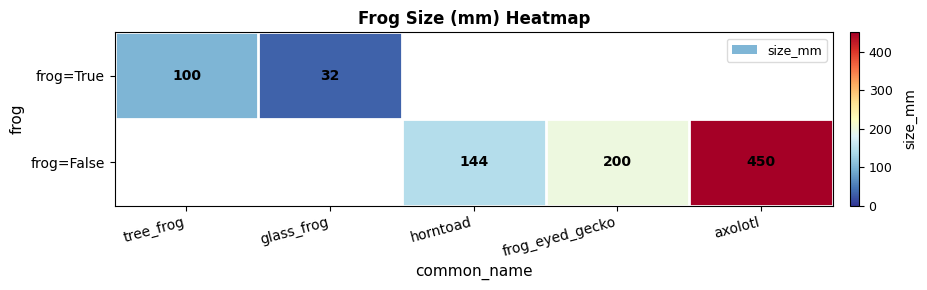

The frog=False series shows 100 at axolotl. True or false?

False